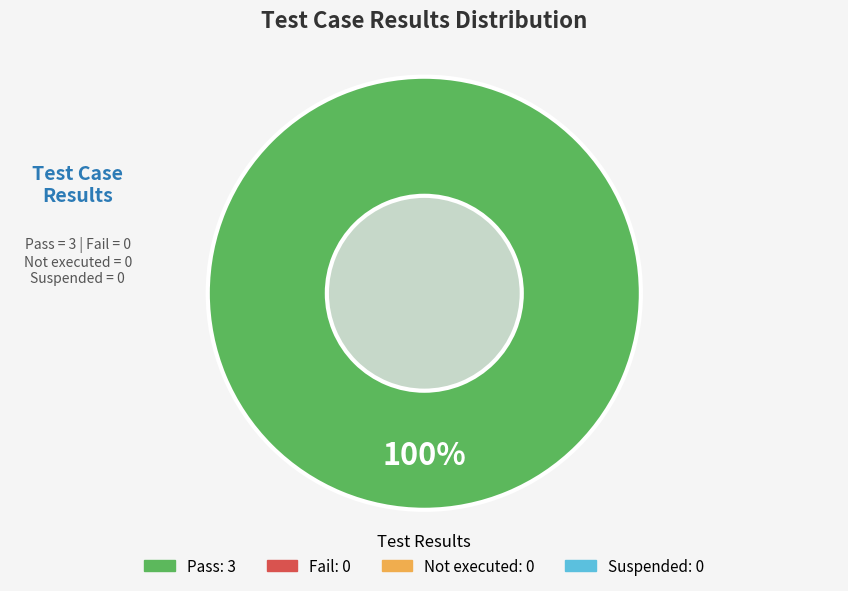

How many segments does this pie chart have?

1